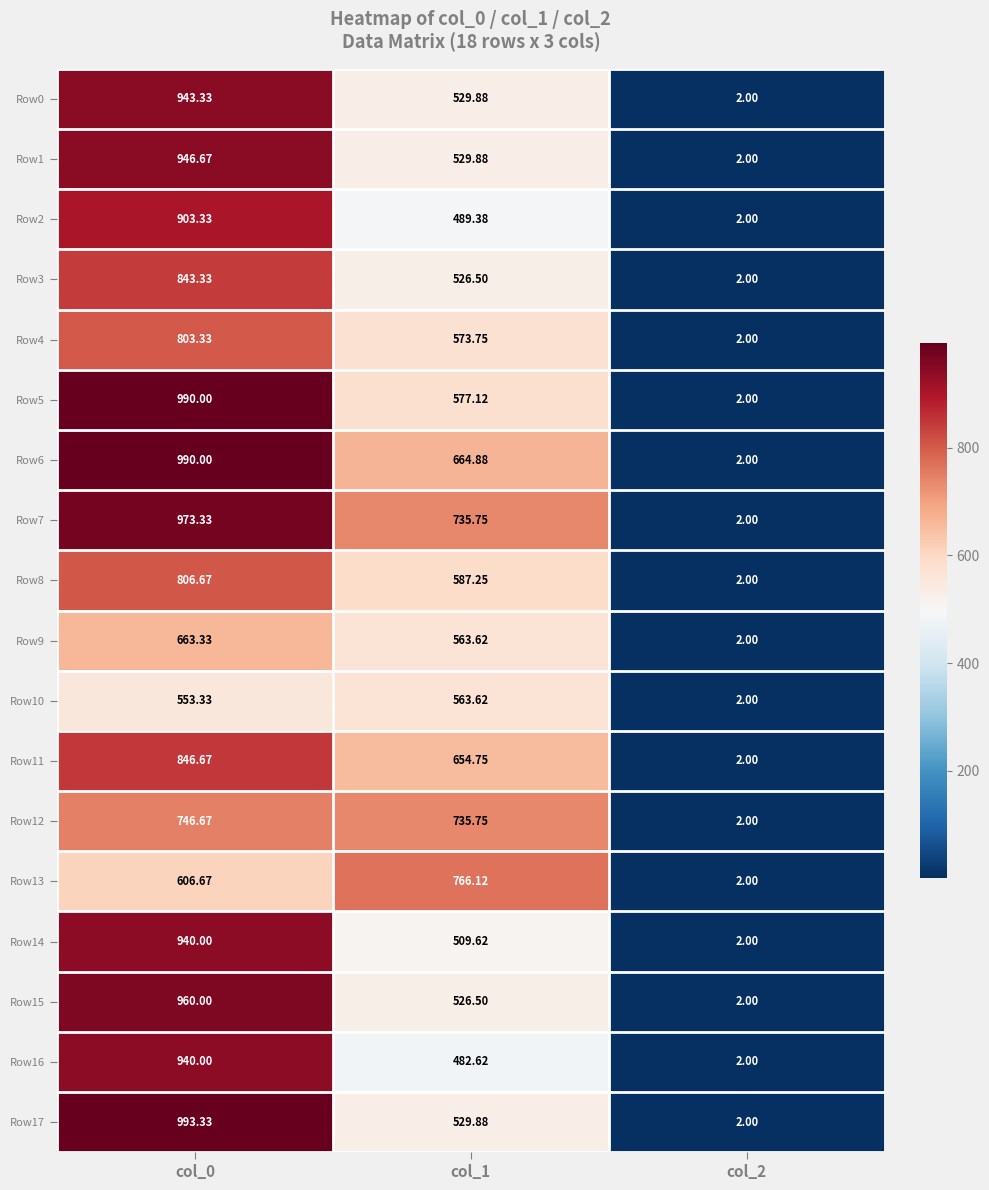

Is the value of Row12 at col_2 greater than the value of Row0 at col_1?

No